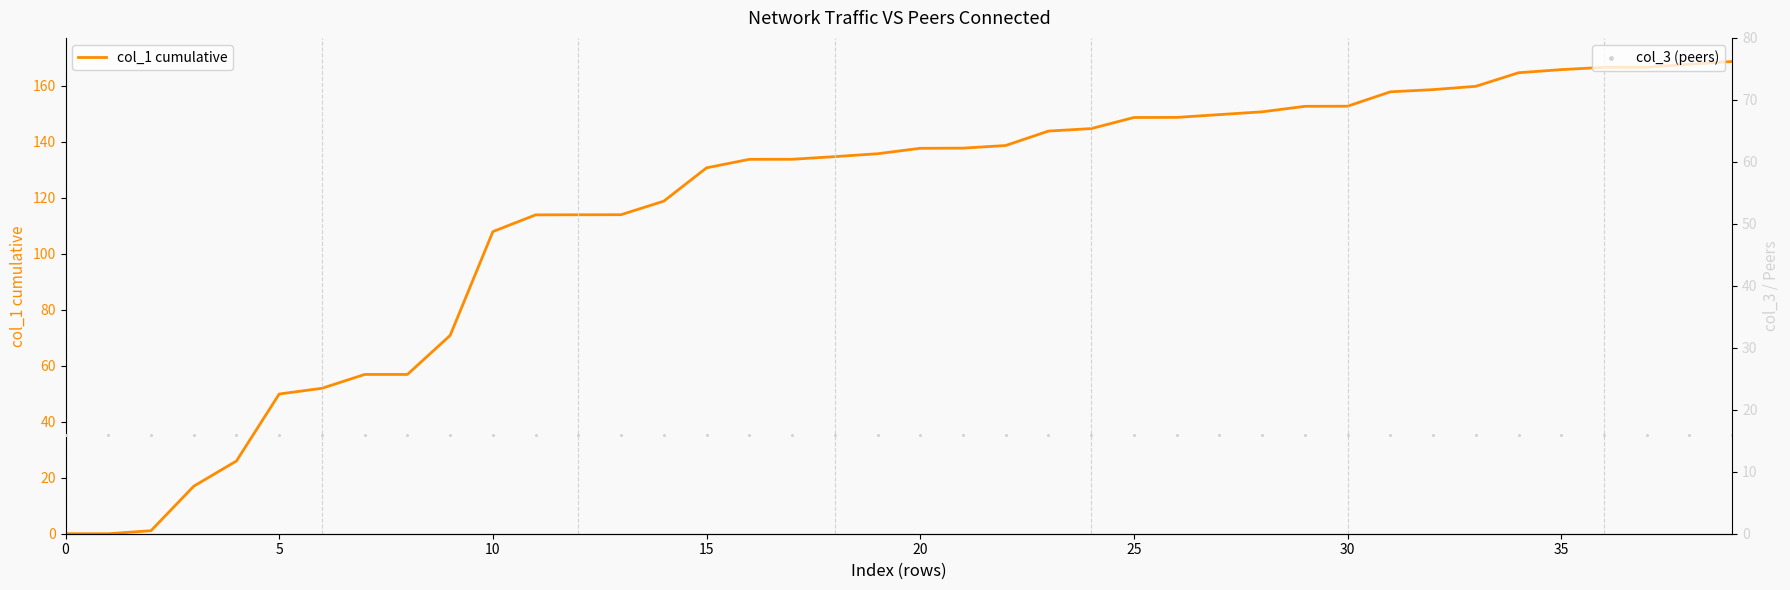

What are all the series names shown in the legend?

col_1 cumulative, col_3 (peers)